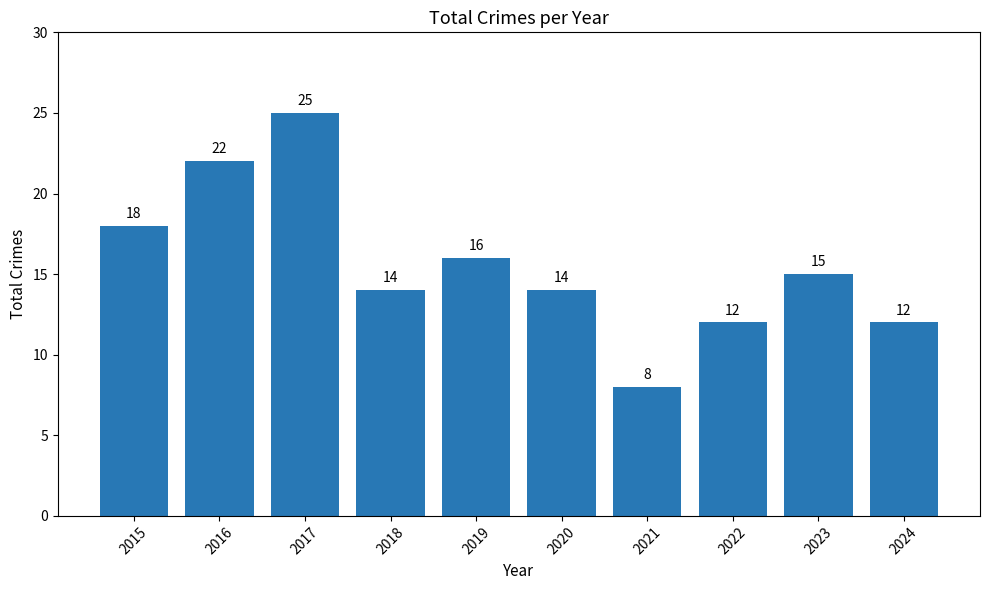

How many distinct data groups are displayed?

1